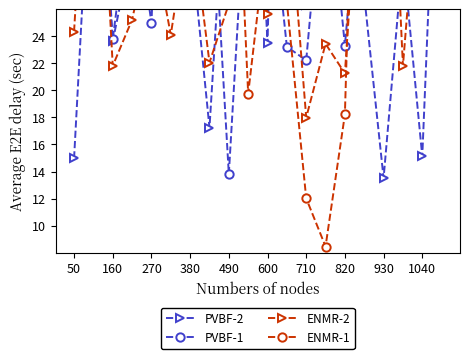

Reading right to left, extract all data points from this chart.

PVBF-2: 49.8	15.1	30.0	13.5	27.0	29.4	33.7	26.3	79.2	23.5	52.3	40.3	17.2	31.5	91.5	28.2	30.6	23.6	41.6	15.0
PVBF-1: 33.0	45.7	84.7	60.2	39.7	23.3	38.0	22.2	23.2	36.7	38.1	13.8	38.5	51.9	58.6	25.0	34.9	23.8	46.2	61.9
ENMR-2: 39.3	39.5	21.8	52.3	42.6	21.3	23.4	18.0	35.9	25.6	35.2	26.4	22.1	33.4	24.1	31.7	25.2	21.8	48.4	24.3
ENMR-1: 28.9	33.3	54.7	71.1	67.5	18.2	8.5	12.0	26.5	32.0	19.8	51.2	37.1	29.6	48.9	32.4	32.8	47.1	37.7	31.1